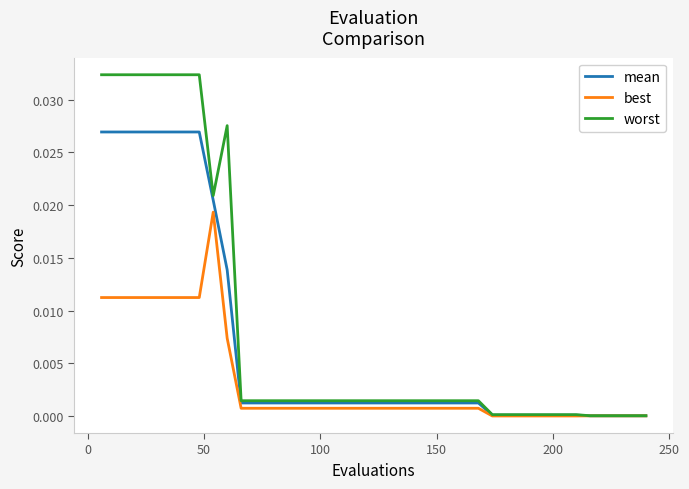

What are all the series names shown in the legend?

mean, best, worst